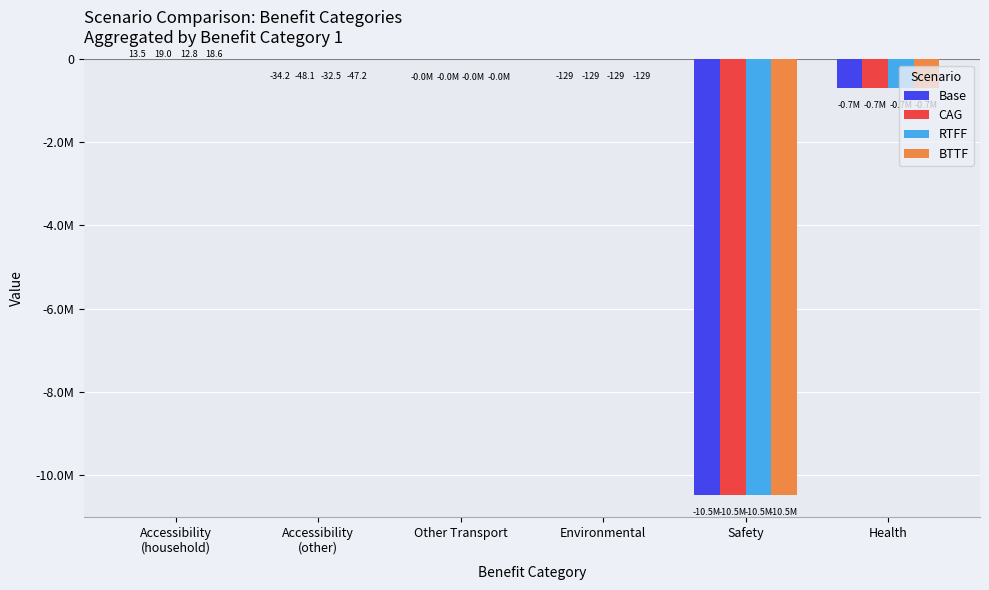

Which has a higher value, Accessibility
(other) or Other Transport?

Accessibility
(other)